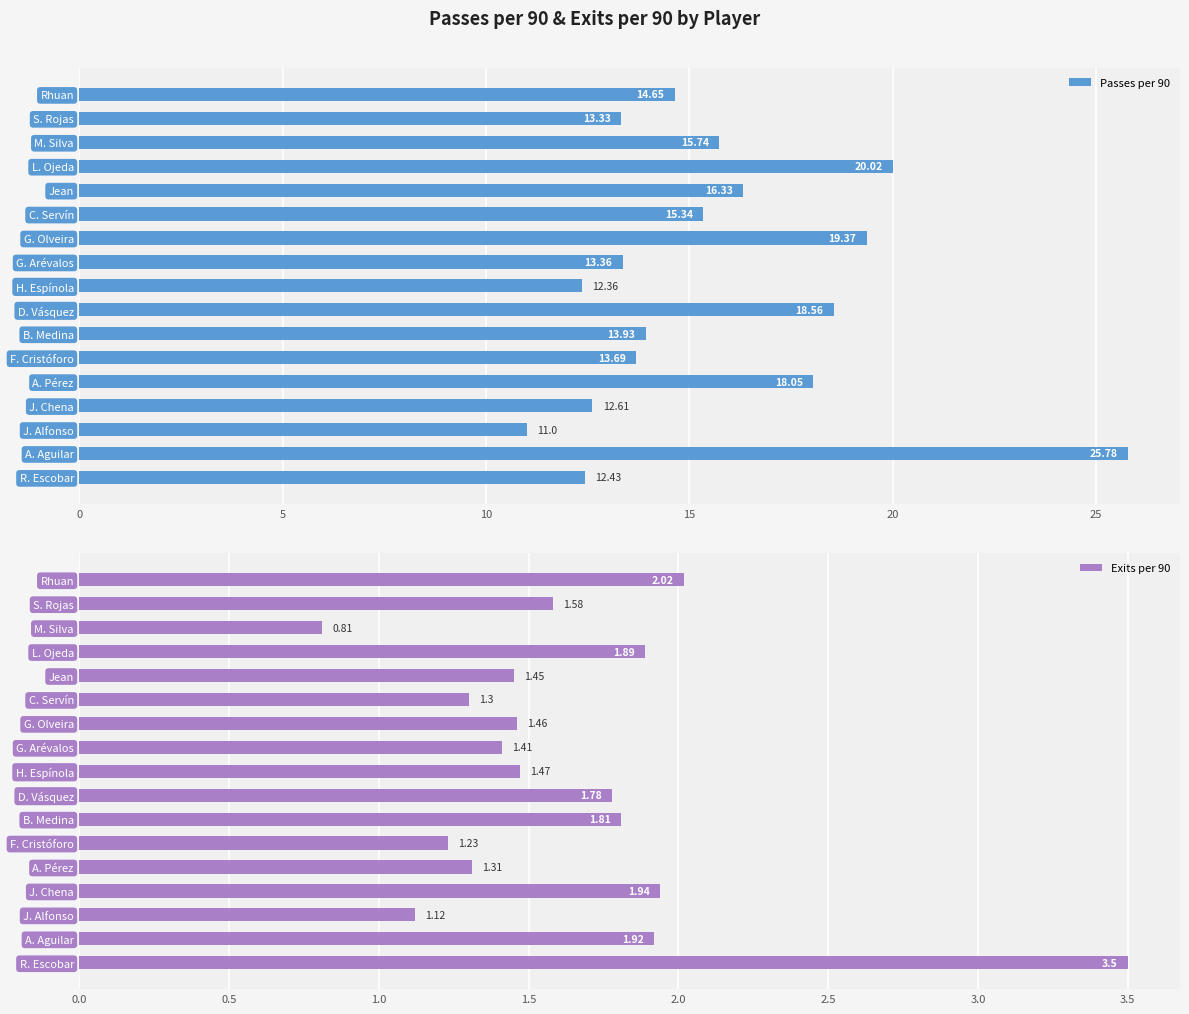

How many groups of bars are there?

17